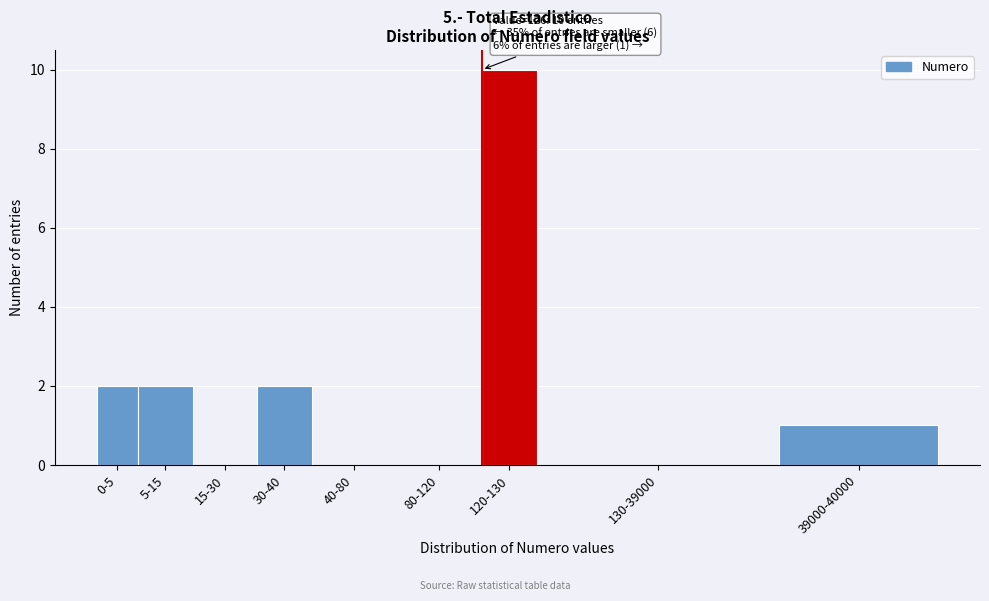

Reading left to right, extract all data points from this chart.

0-5=2	5-15=2	15-30=0	30-40=2	40-80=0	80-120=0	120-130=10	130-39000=0	39000-40000=1